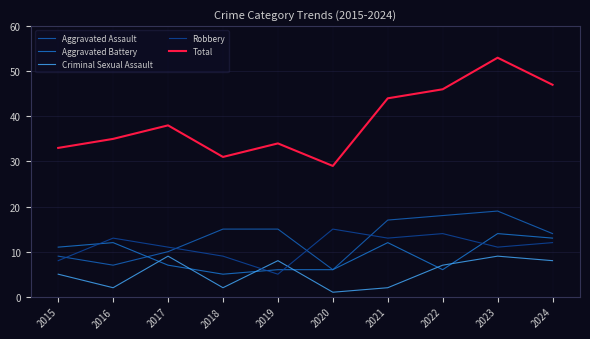

List the series in order of their peak value, highest first.

Total, Aggravated Assault, Robbery, Aggravated Battery, Criminal Sexual Assault